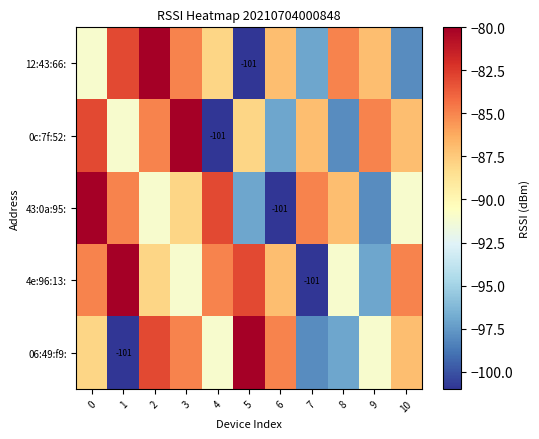

At how many categories does at least one series exceed -92?

11